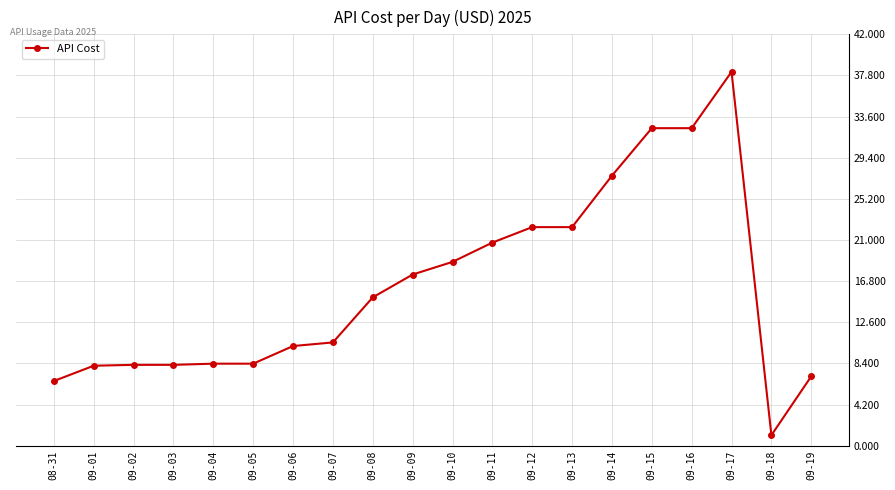

What is the maximum value shown in the chart?

38.2